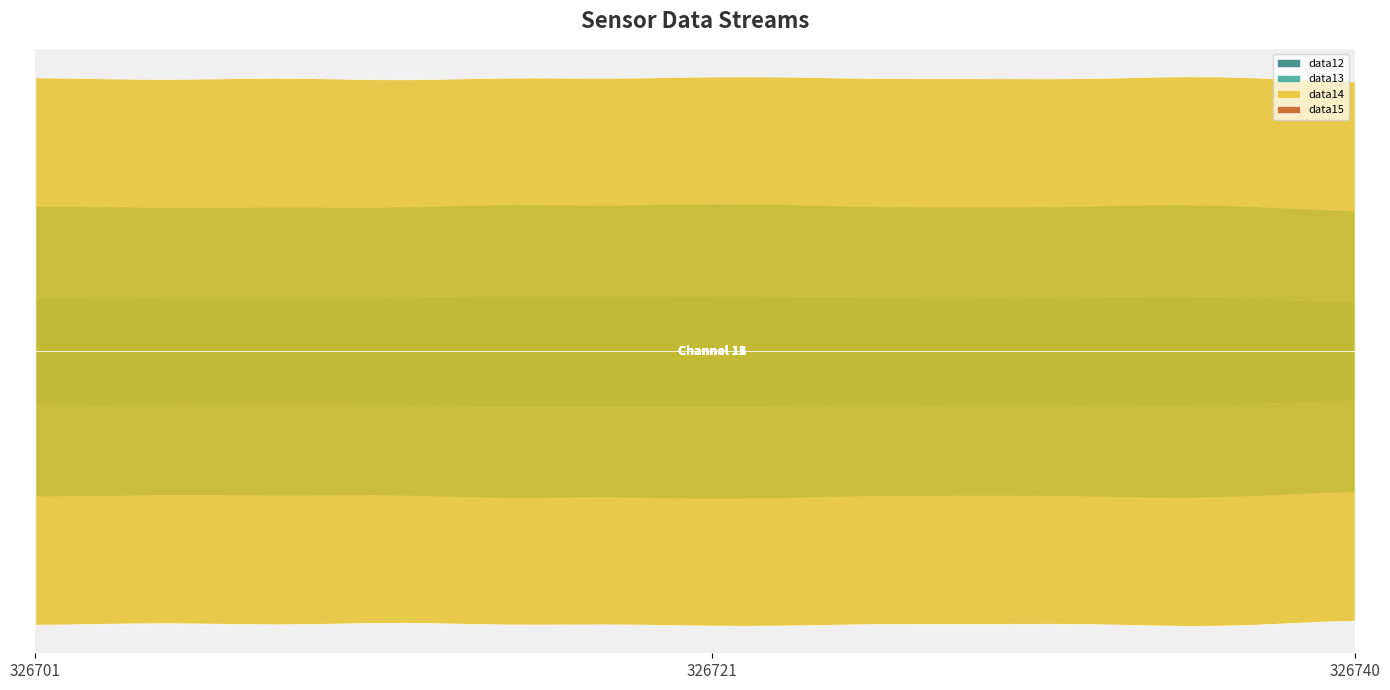

What is the value of the data15 point at the 37th from the left?

785